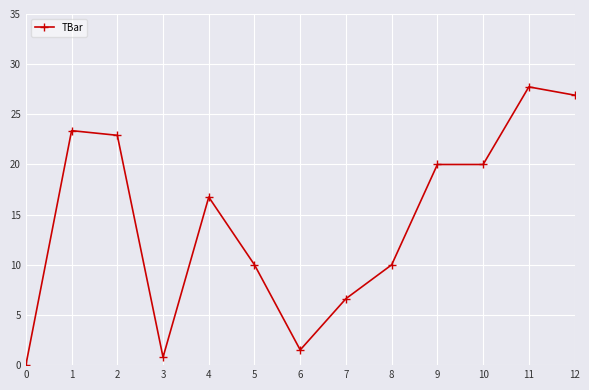

How many values are above zero?

12